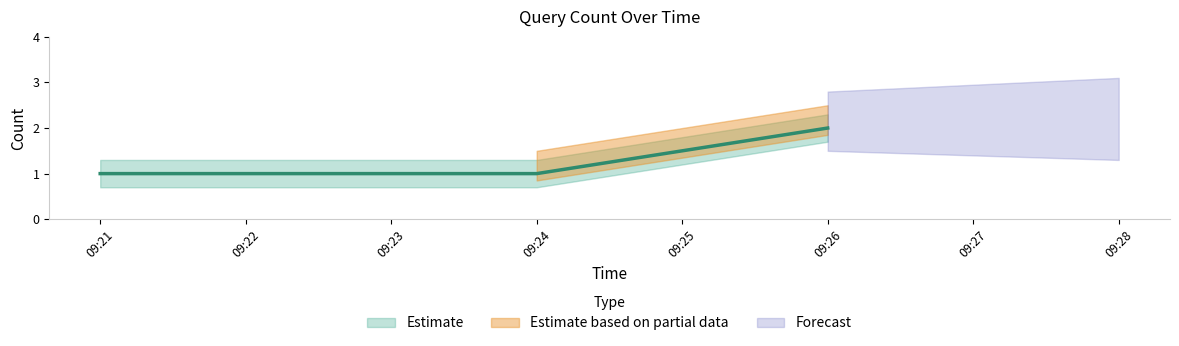

List the labels in order of value, smallest first.

09:21, 09:22, 09:24, 09:26